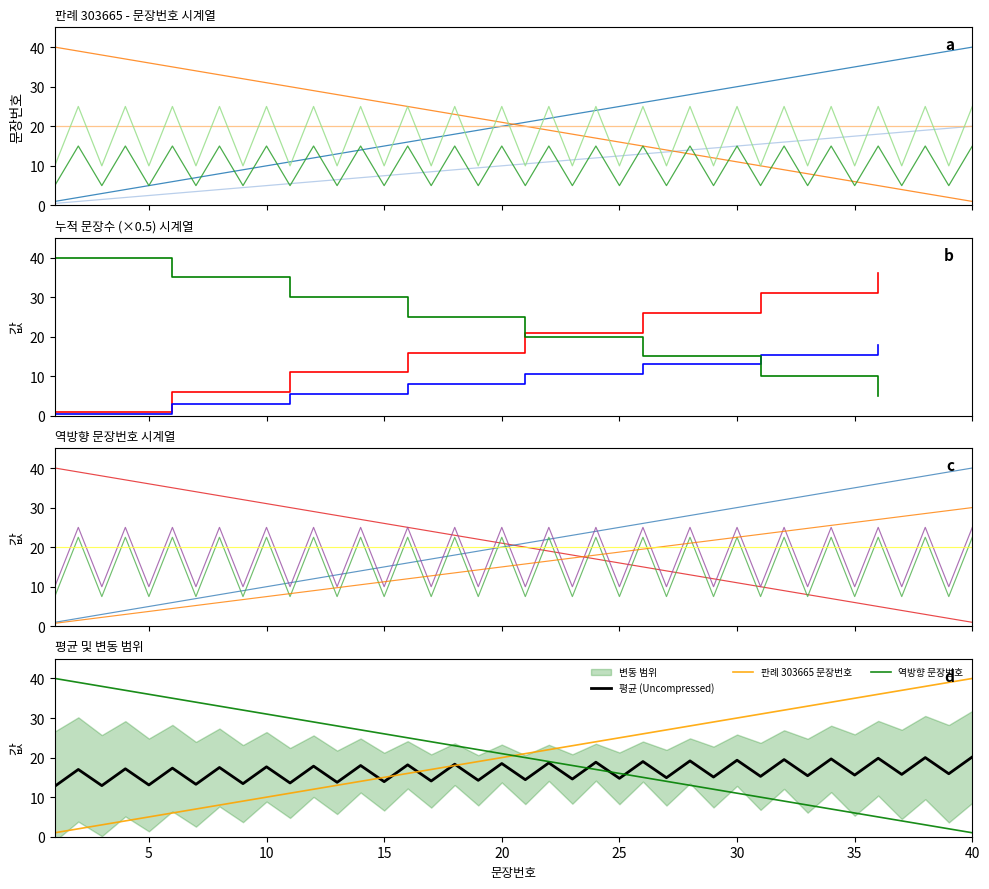

True or false: 누적 문장수 (×0.5) has more than 2 interior local peaks.

False